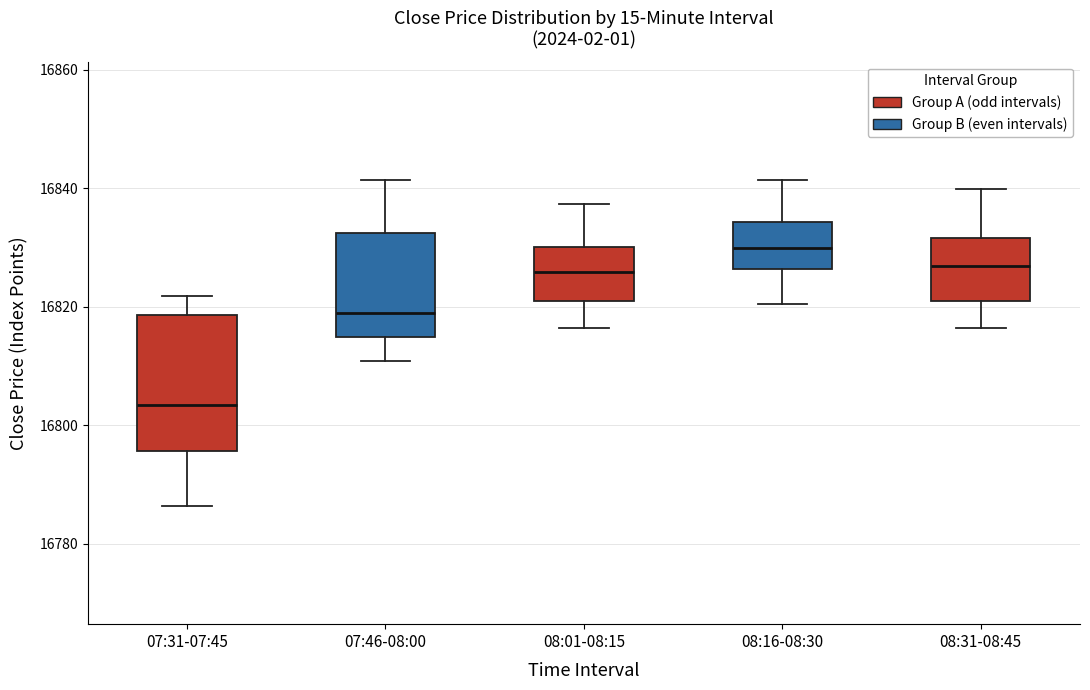

Where does the median line of the box for 08:31-08:45 sit on the y-axis? The values are not printed on the chart, so give them approximately, as read against the axis.

16826